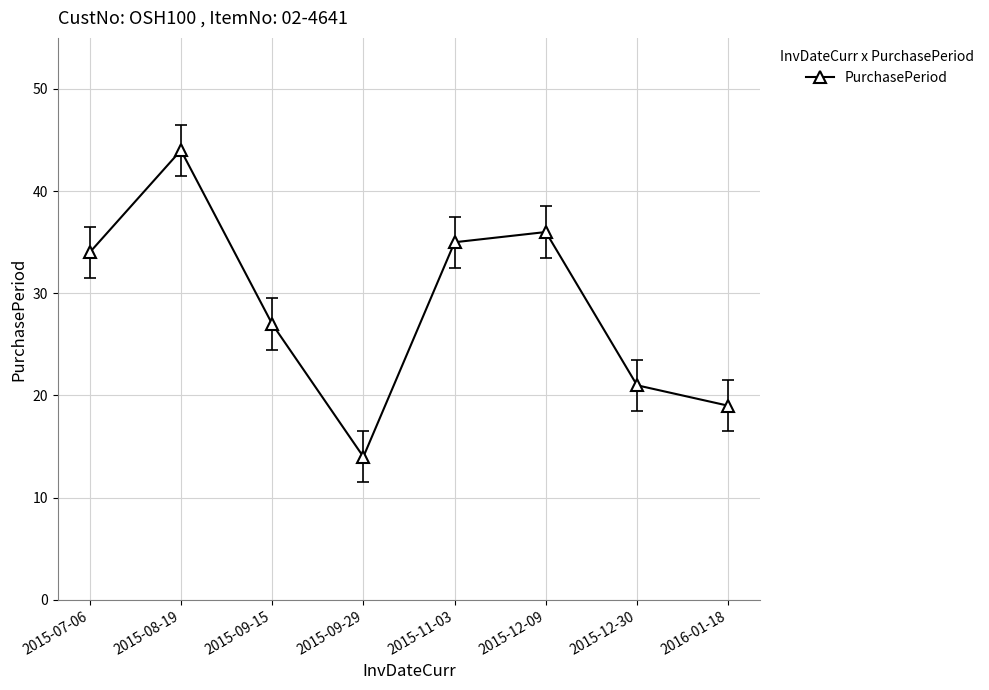

How many points are higher than both their immediate neighbors (excluding endpoints)?

2